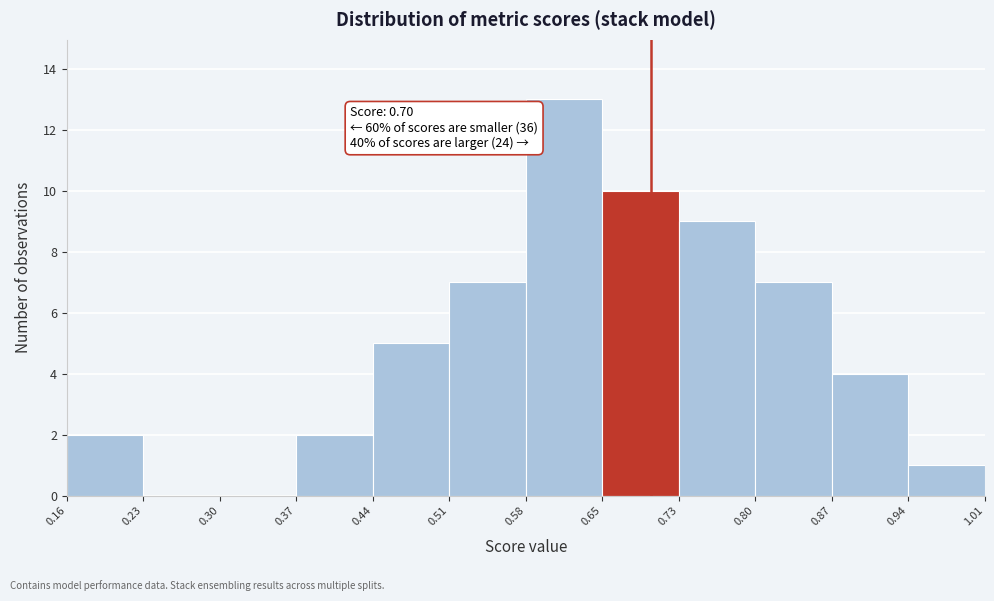

Which range on the x-axis has the tallest bar?

0.58 to 0.65